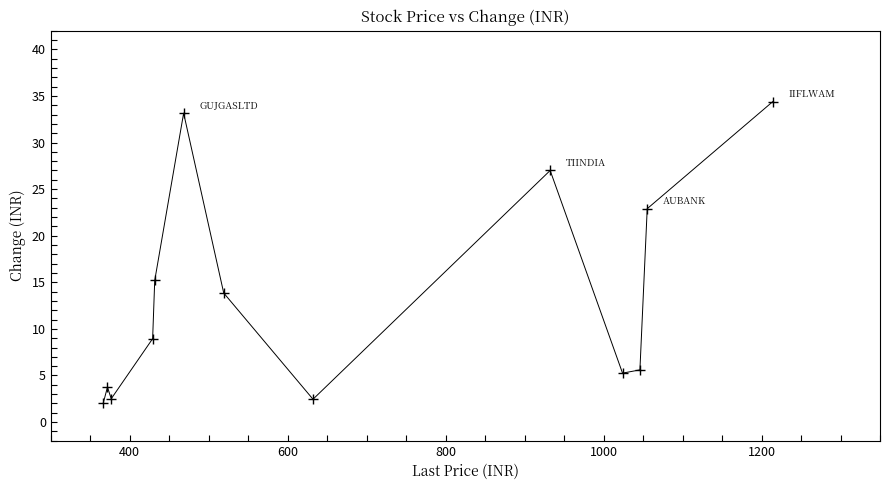

What Y value in the scatter plot is closest to 18?

15.2